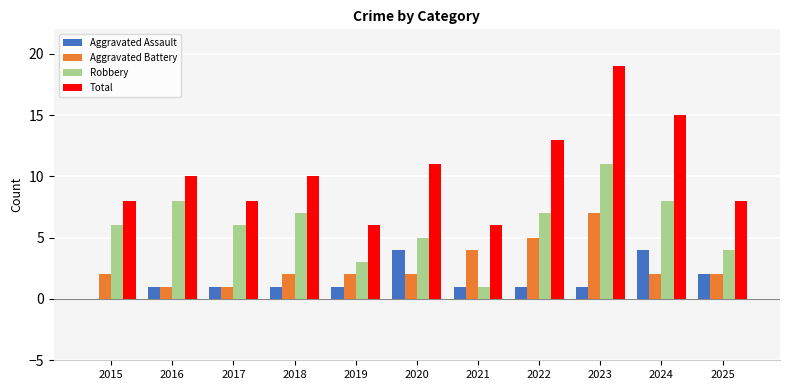

The value of Total at 2022 is 13. True or false?

True